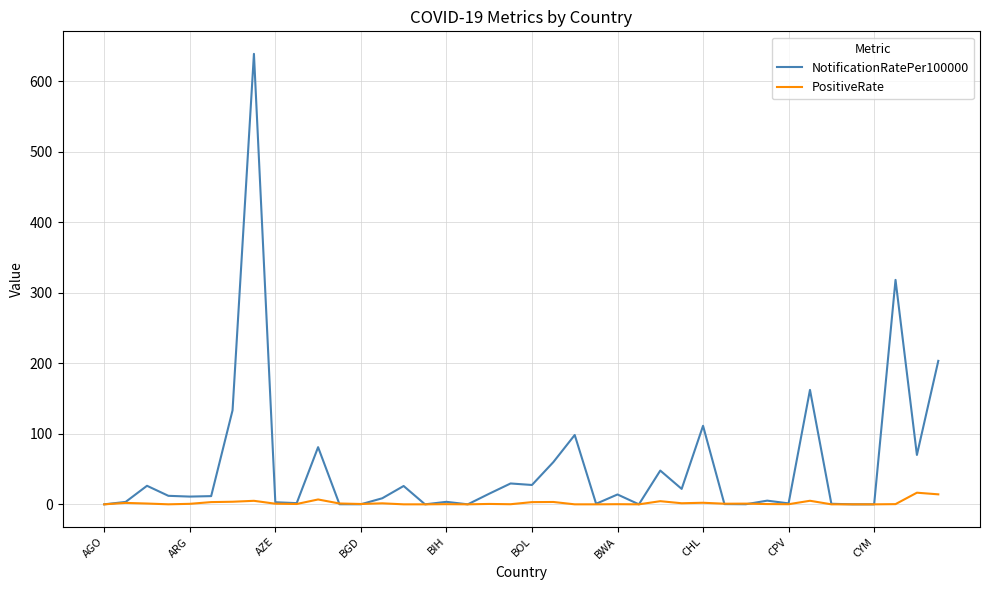

Rank the series by their maximum value, from highest to lowest.

NotificationRatePer100000, PositiveRate